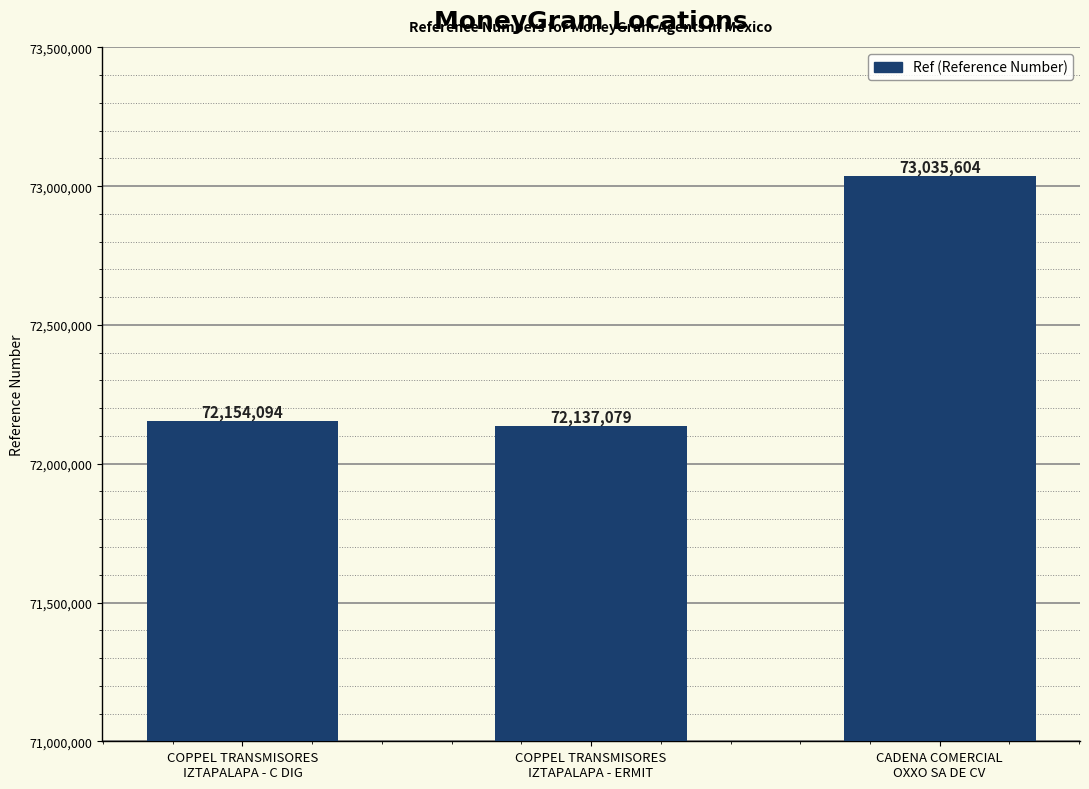

List the labels in order of value, largest first.

CADENA COMERCIAL
OXXO SA DE CV, COPPEL TRANSMISORES
IZTAPALAPA - C DIG, COPPEL TRANSMISORES
IZTAPALAPA - ERMIT